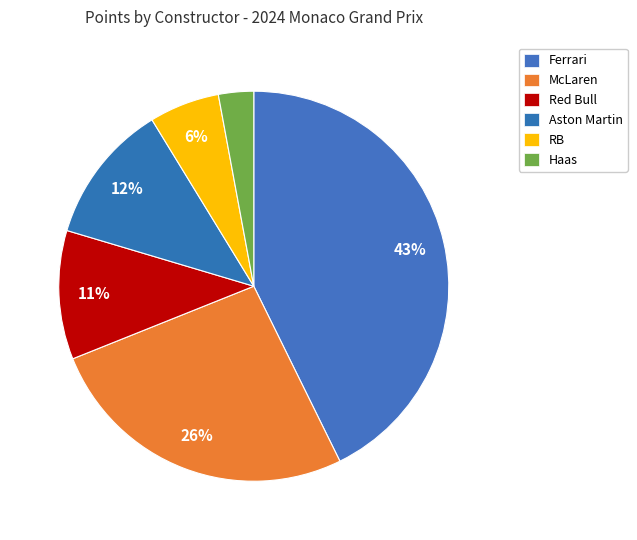

Count the number of slices in the pie.

6